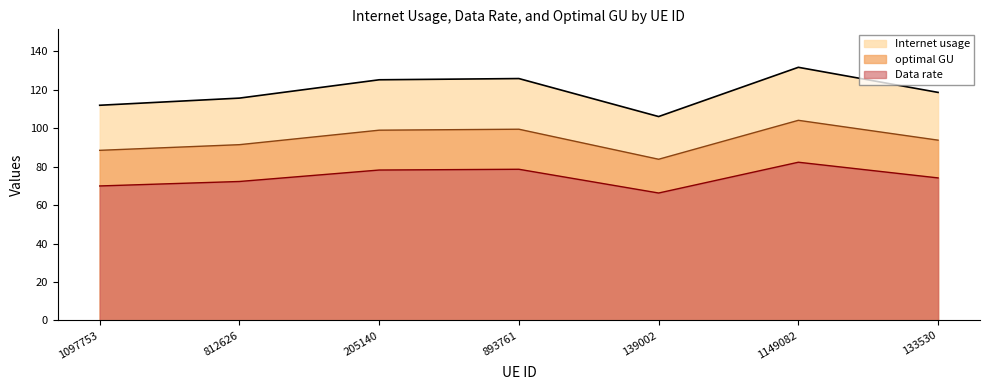

How many interior local valleys does the optimal GU series have?

1